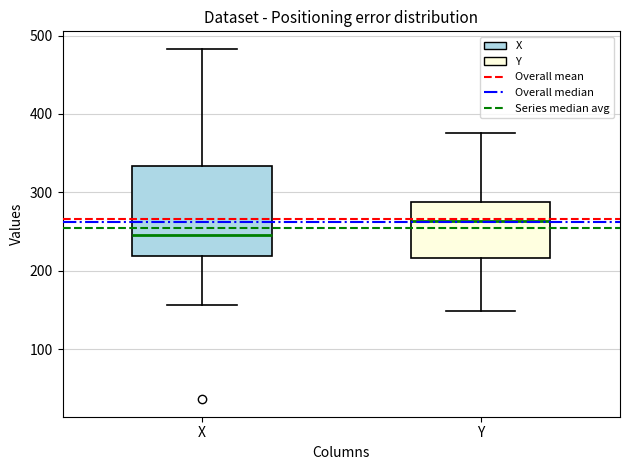

Which box is the tallest, from its lower edge to its upper edge?

X